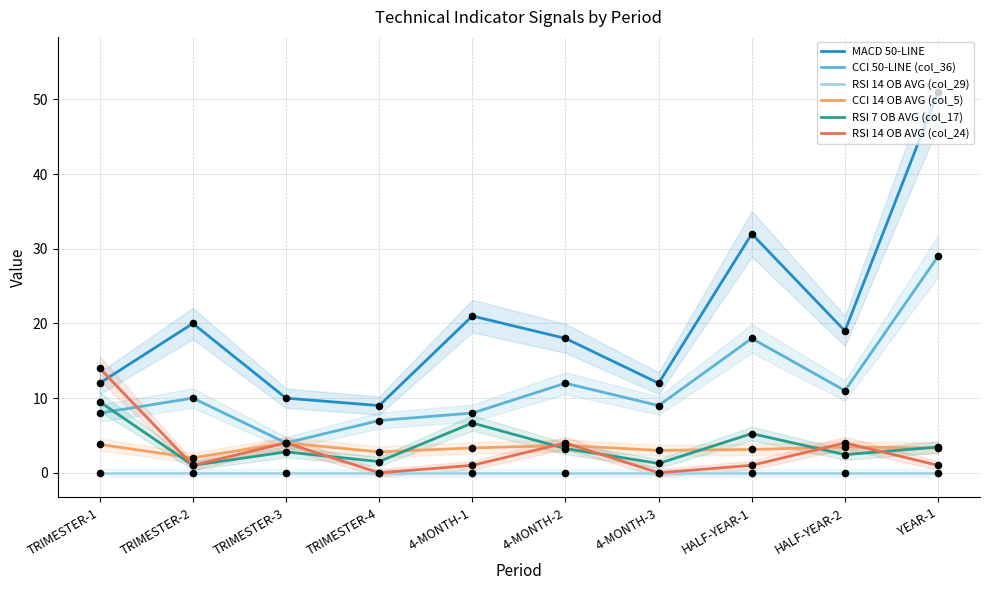

Which series contains the highest Y value?

MACD 50-LINE